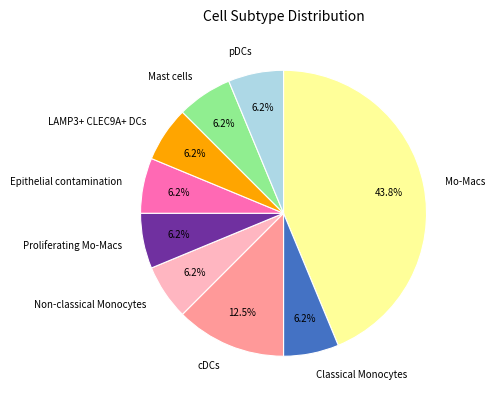

Does any single category account for the majority?

No